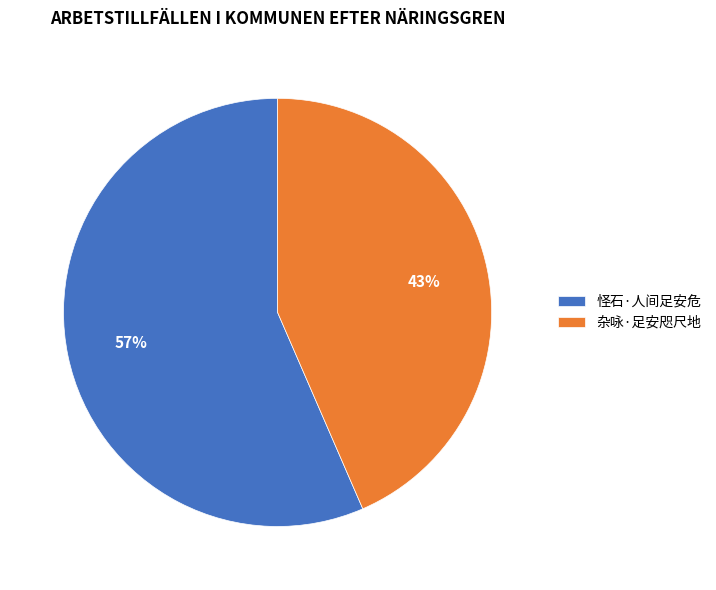

To the nearest percent, what is the average slice percentage?

50%